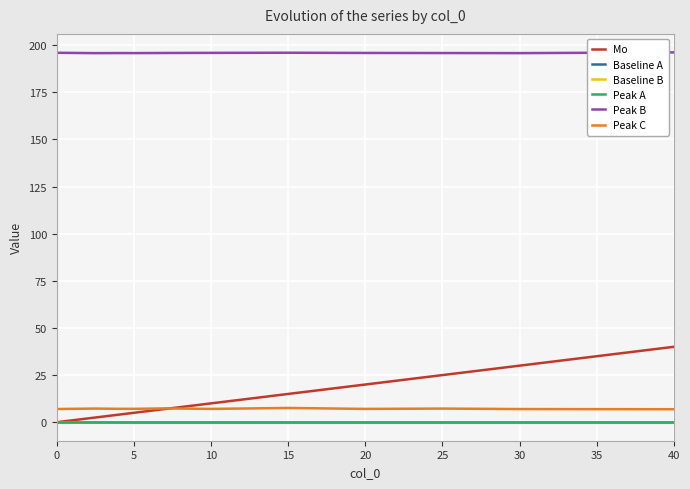

Is this an area chart (filled region under the line)?

No